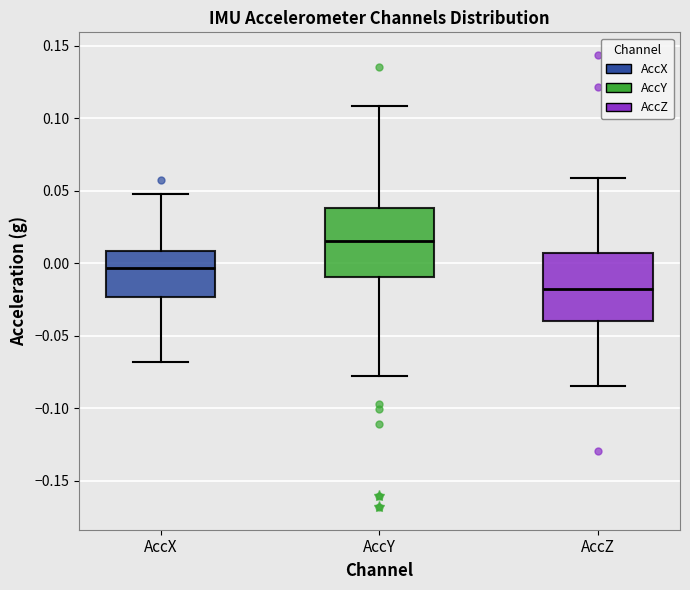

Where does the median line of the box for AccZ sit on the y-axis? The values are not printed on the chart, so give them approximately, as read against the axis.

-0.020